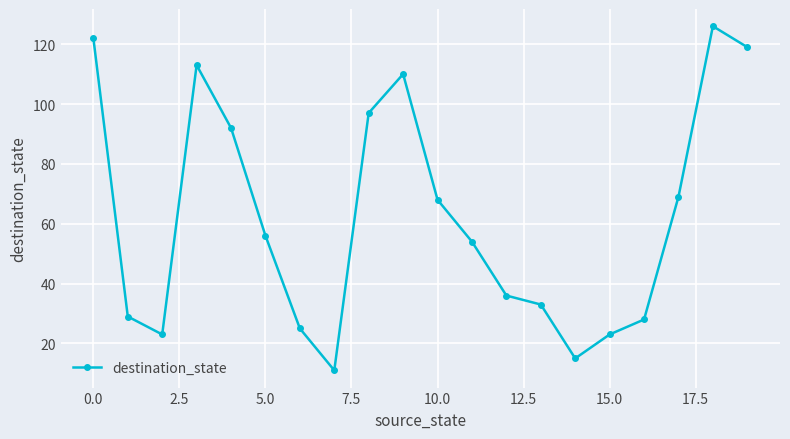

What is the difference between the maximum and minimum values?

115